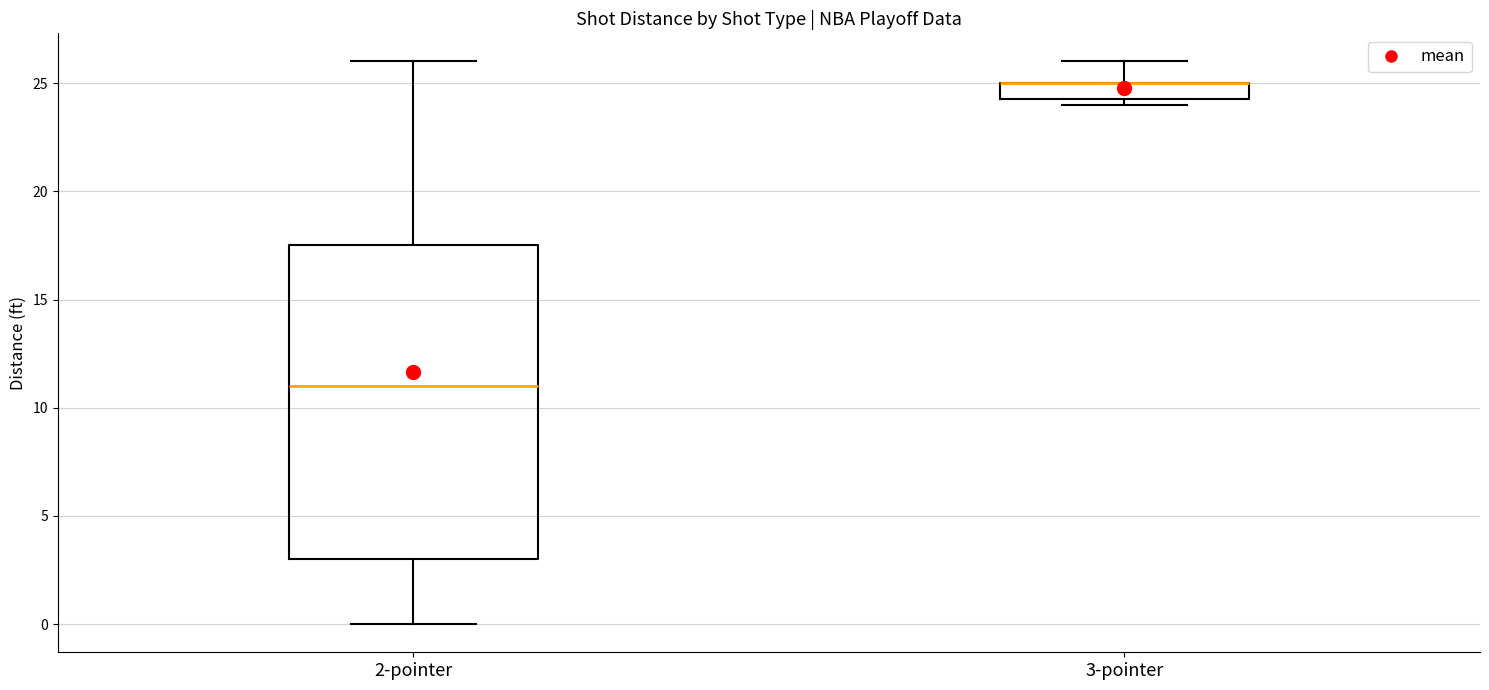

Where is the lower edge of the box for 2-pointer on the y-axis? The values are not printed on the chart, so give them approximately, as read against the axis.

3.0